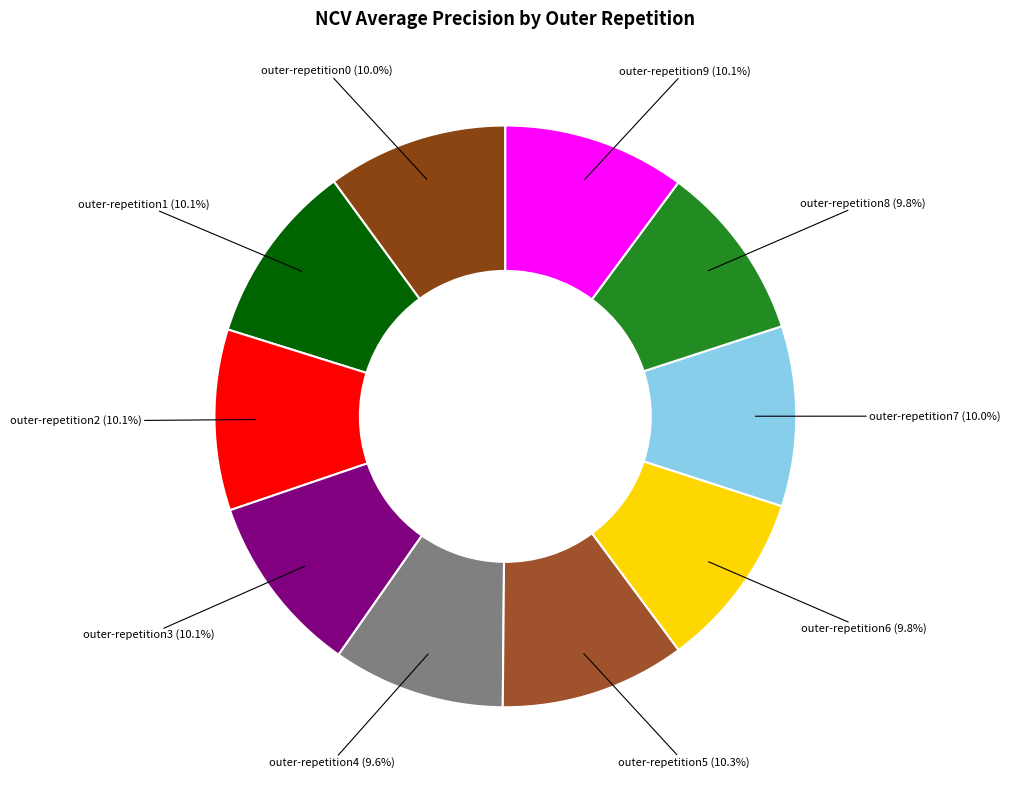

Count the number of slices in the pie.

10